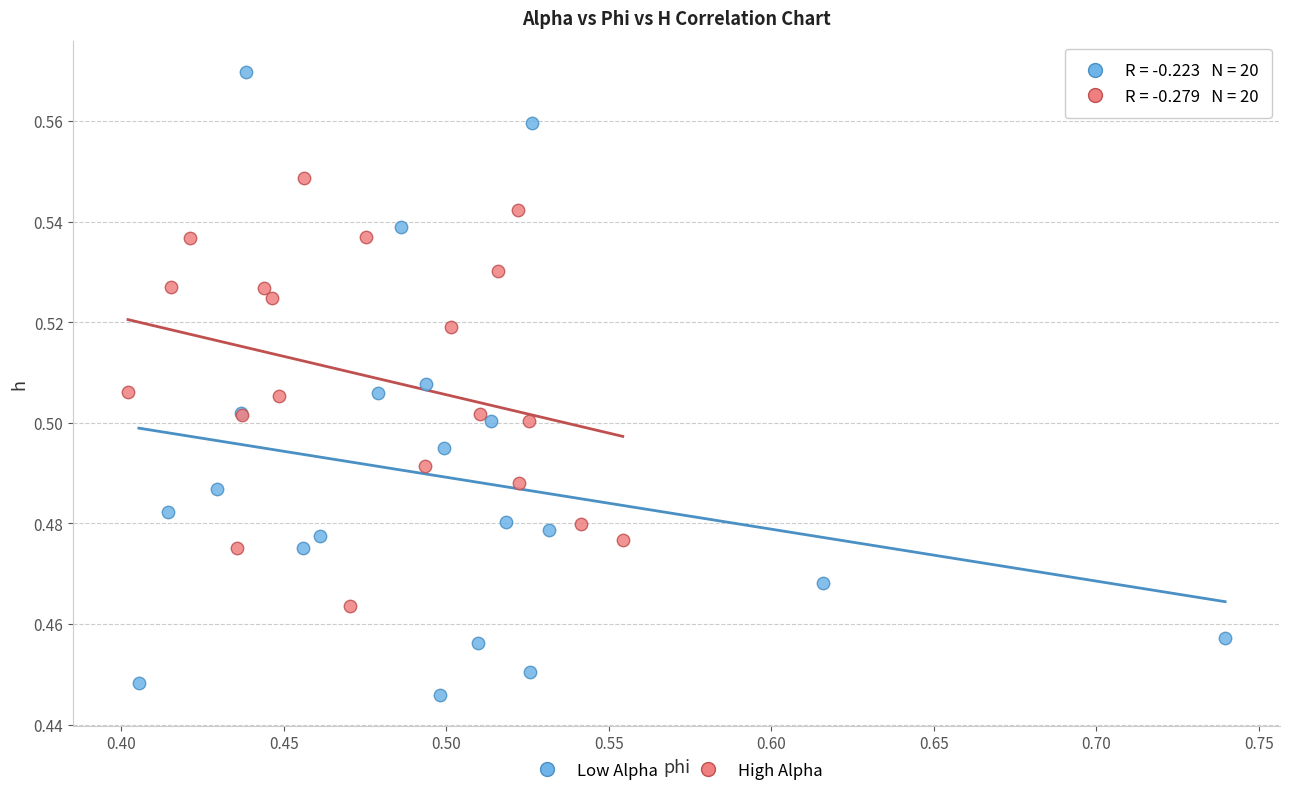

Which series contains the lowest Y value?

Low Alpha